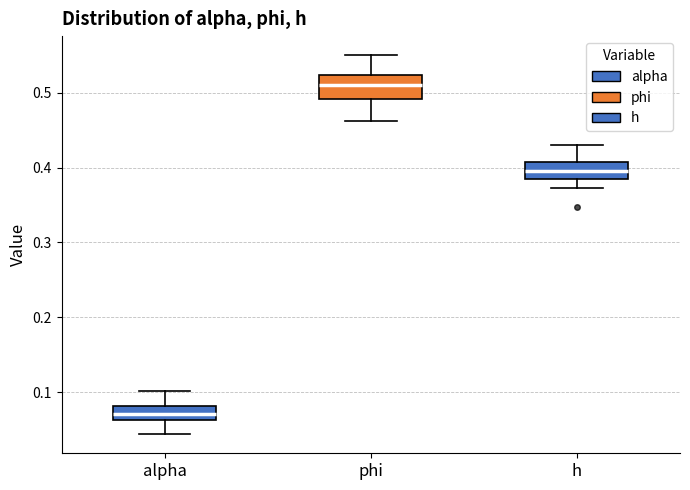

Reading left to right, transcribe this box plot: for each box, give where its median line is, the range the box spans, and where its two whiskers end, as read against the y-axis. The values are not printed on the chart, so give them approximately, as read against the axis.

alpha: median 0.07, box 0.06 to 0.08, whiskers 0.04 to 0.10
phi: median 0.51, box 0.49 to 0.52, whiskers 0.46 to 0.55
h: median 0.40, box 0.39 to 0.41, whiskers 0.37 to 0.43